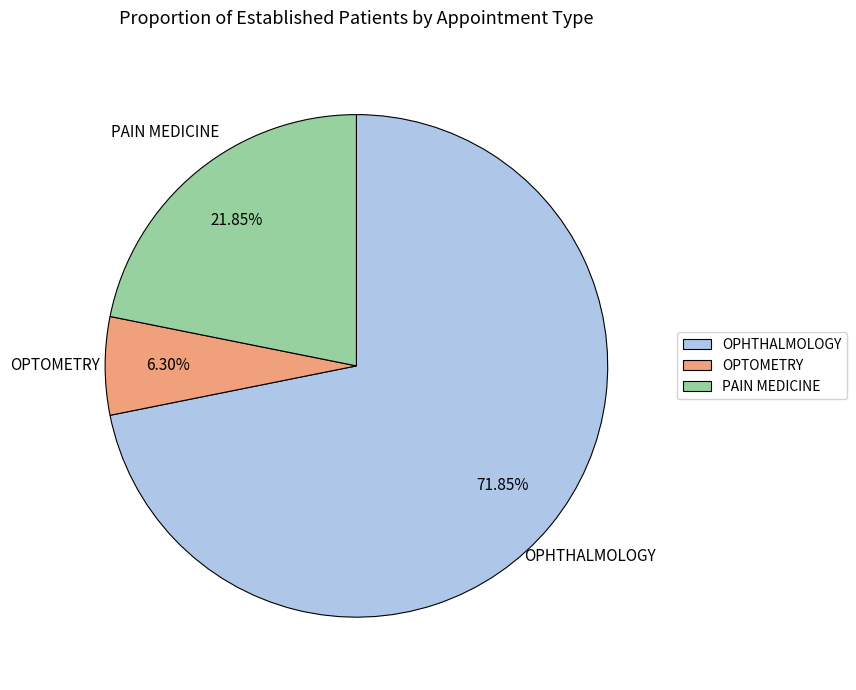

Which category has the biggest portion of the pie?

OPHTHALMOLOGY